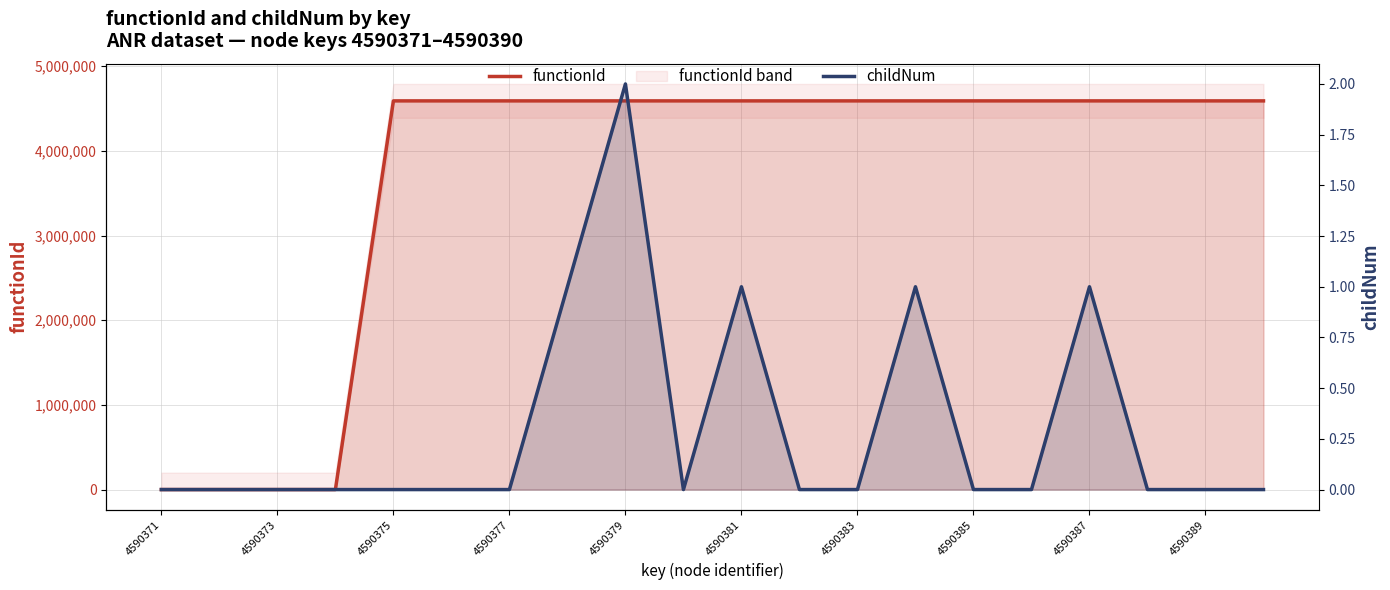

What position from the right is 19?

1